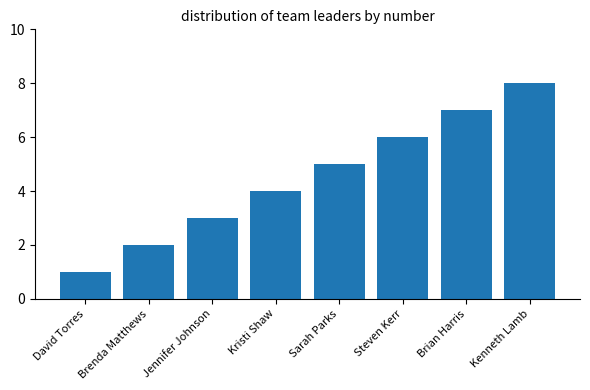

List the labels in order of value, smallest first.

David Torres, Brenda Matthews, Jennifer Johnson, Kristi Shaw, Sarah Parks, Steven Kerr, Brian Harris, Kenneth Lamb